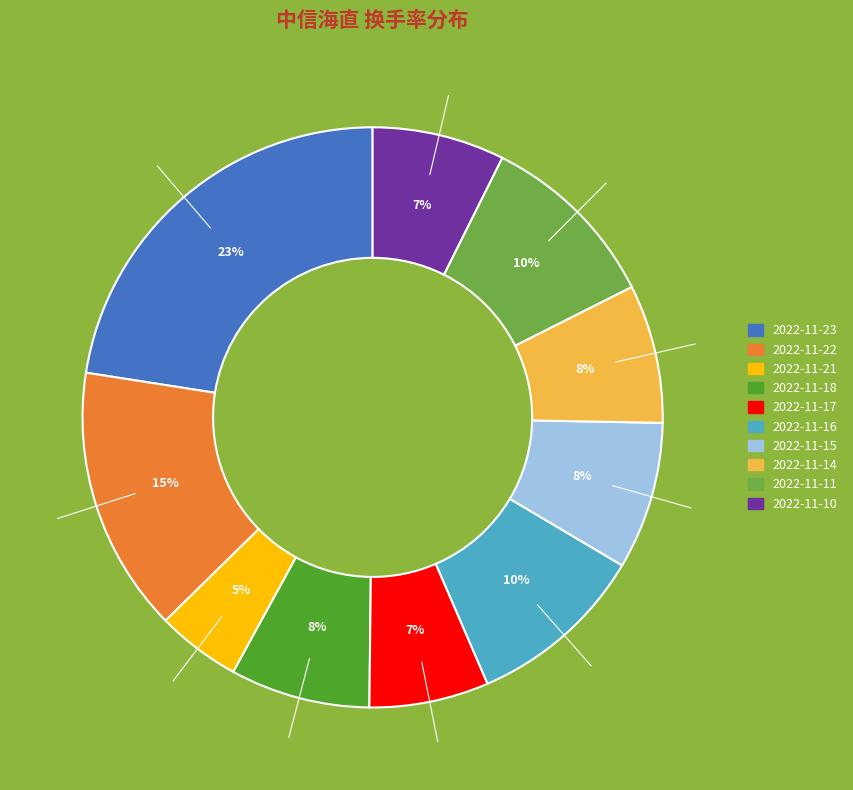

Count the number of slices in the pie.

10